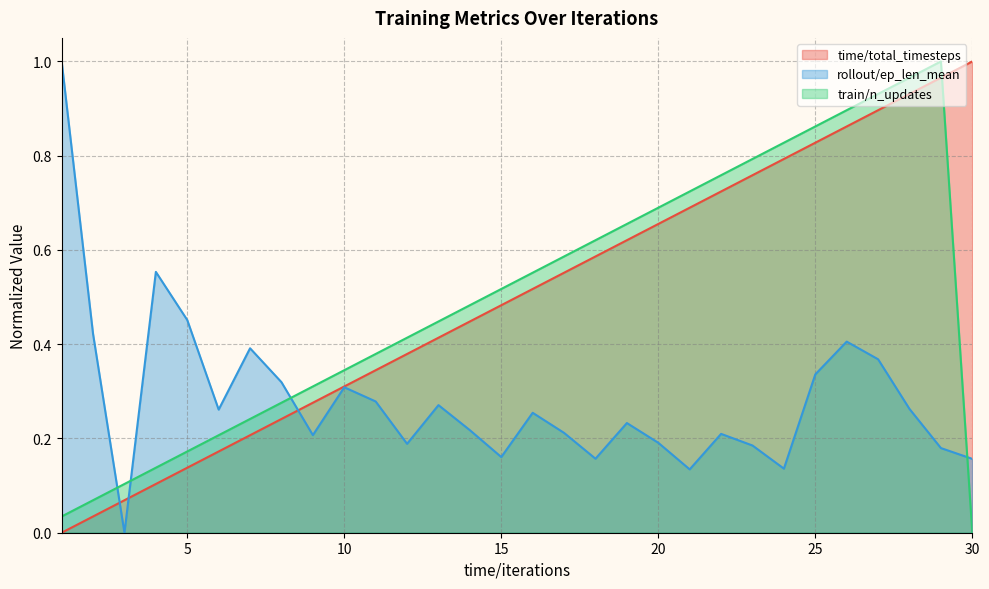

Which series has the largest range (max minus min)?

time/total_timesteps